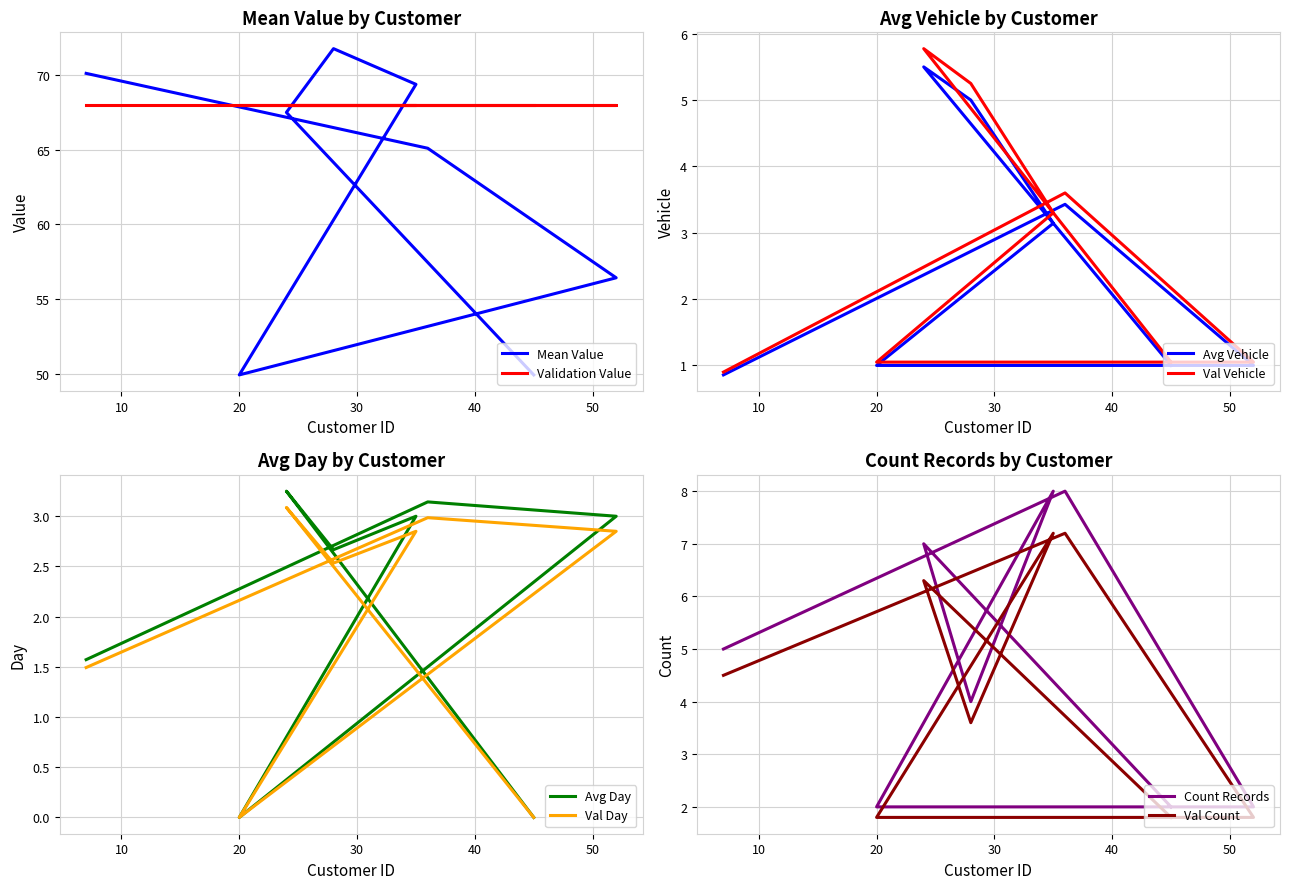

What is the maximum value for Count Records by Customer?

8.0